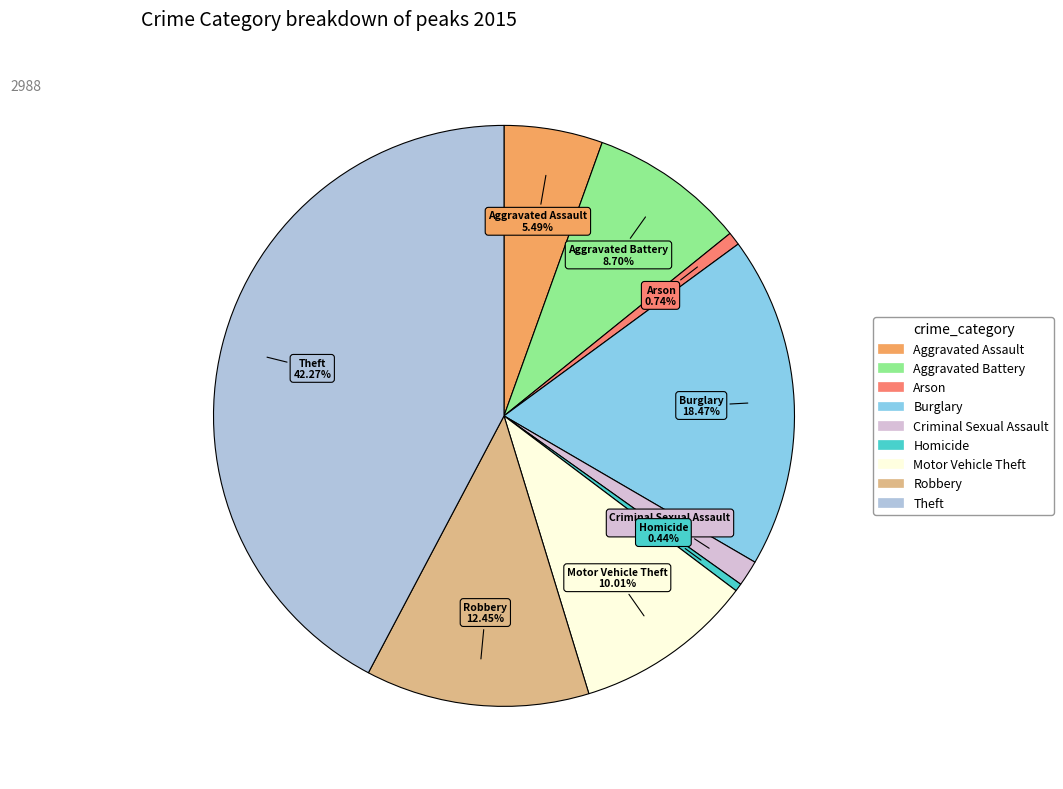

Is there any slice that represents more than half of the pie?

No